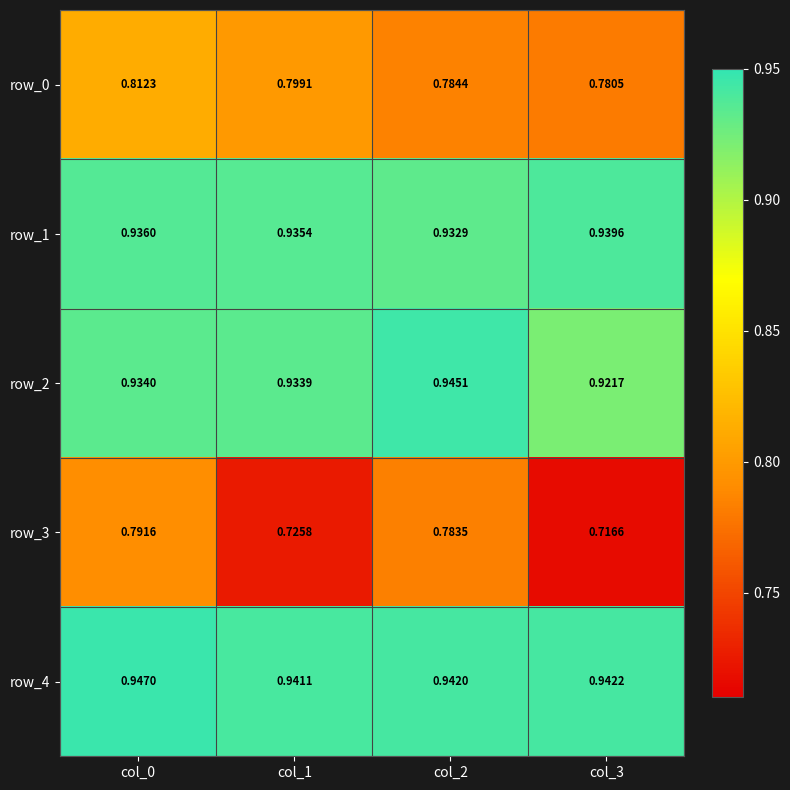

Is the value of row_3 at col_3 greater than the value of row_1 at col_0?

No